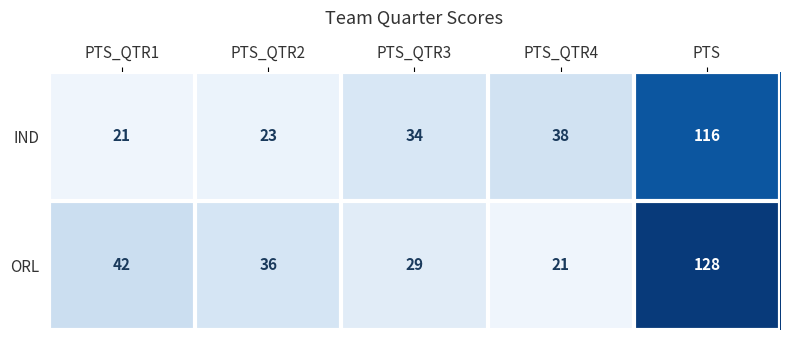

Which series changed the most between PTS_QTR3 and PTS?

ORL